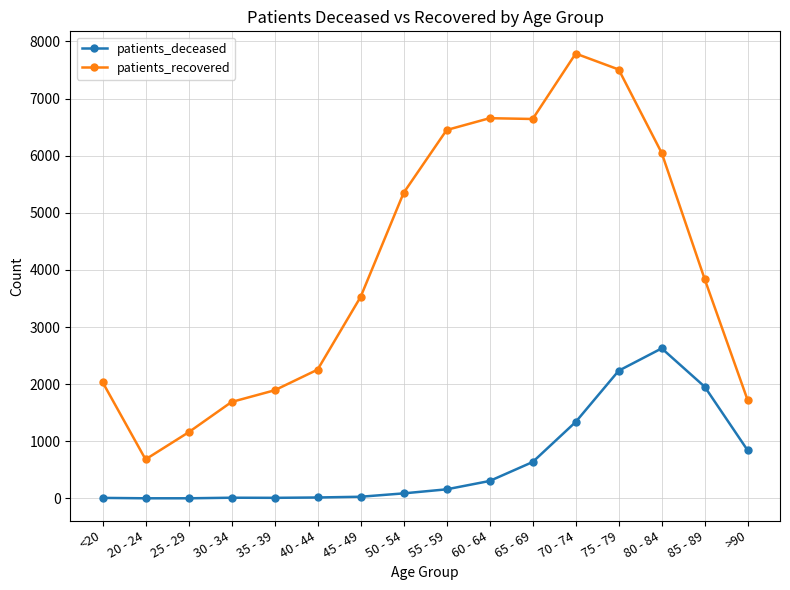

True or false: patients_deceased has more than 0 interior local peaks.

True